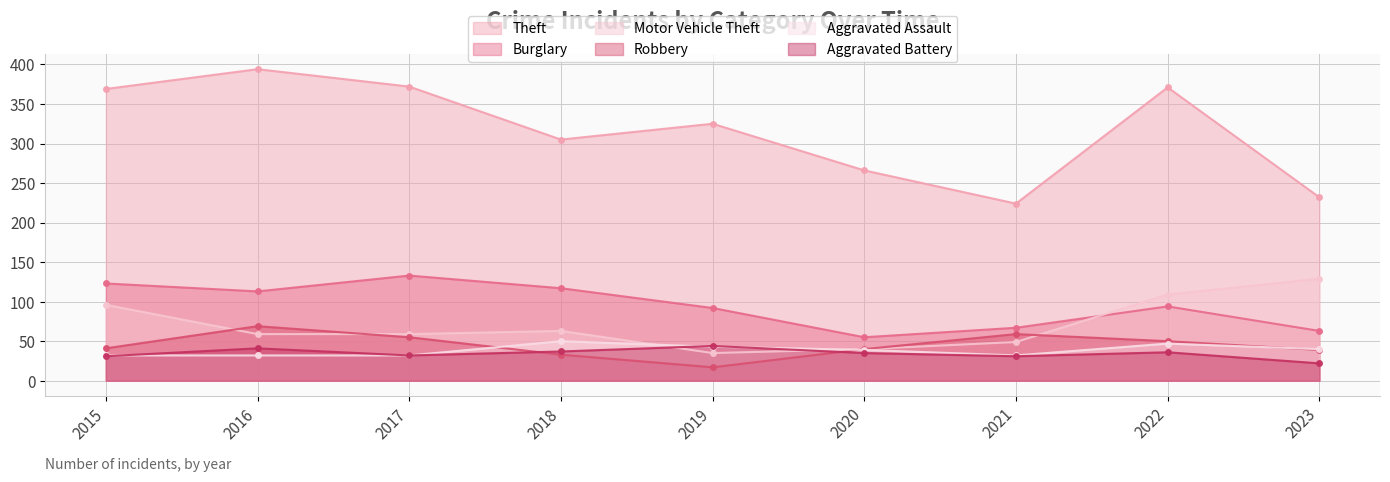

How many distinct data groups are displayed?

6